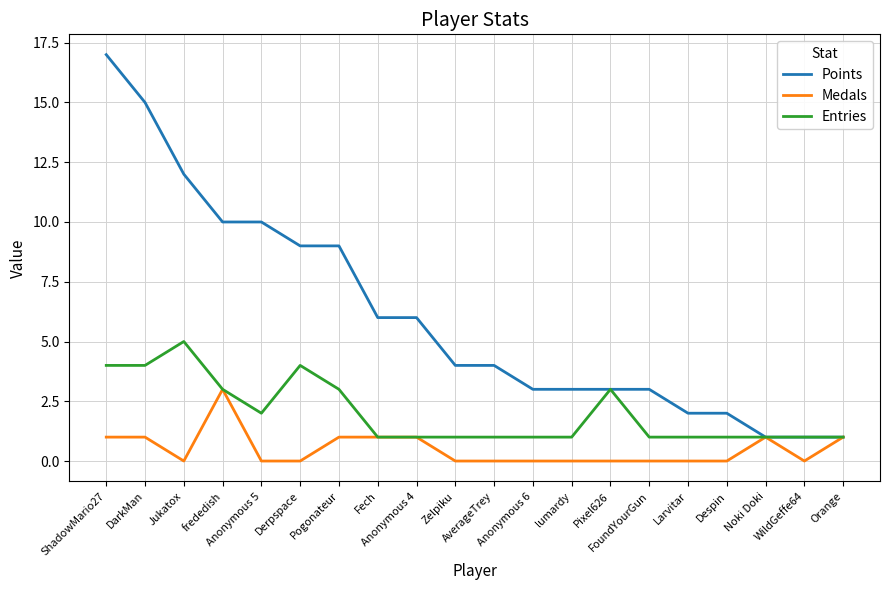

List the series in order of their peak value, highest first.

Points, Entries, Medals